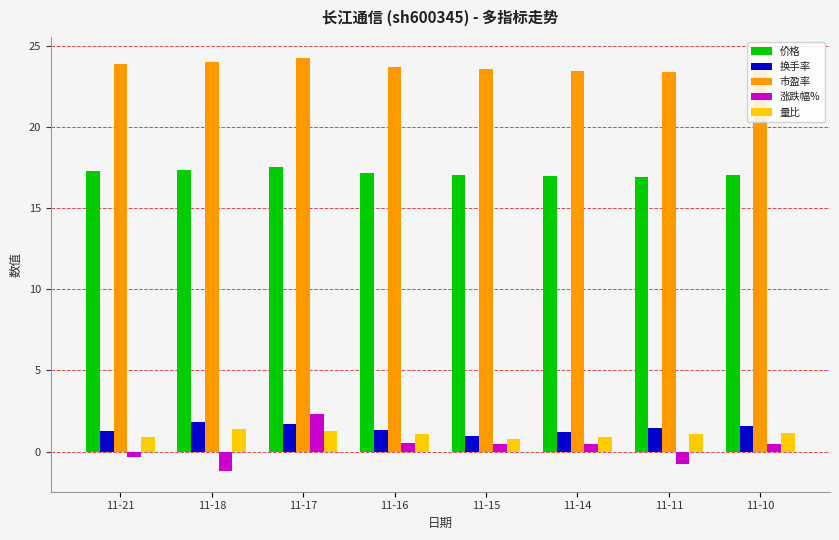

Which series has the largest range (max minus min)?

涨跌幅%